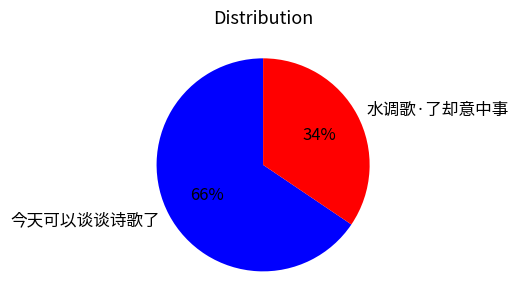

Between 今天可以谈谈诗歌了 and 水调歌·了却意中事, which is larger?

今天可以谈谈诗歌了